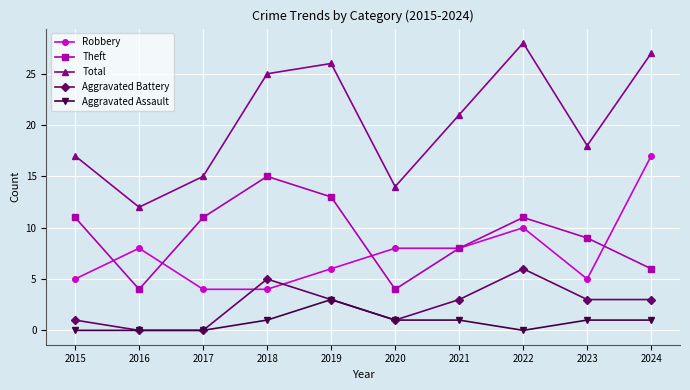

Which category has the highest value in the Robbery series?

2024